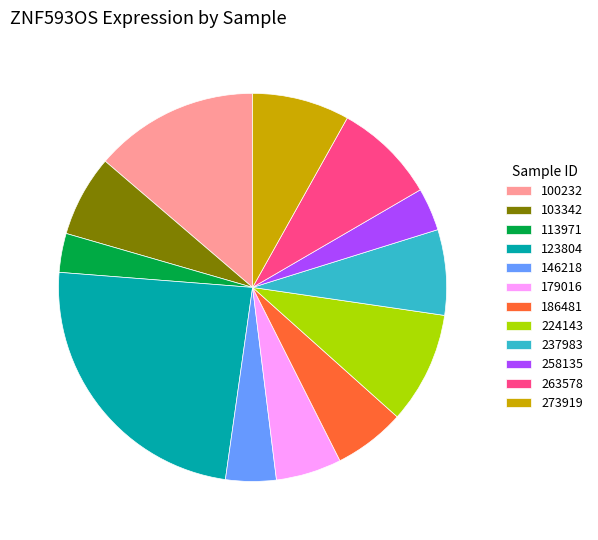

What is the ratio of the value at 186481 to the value at 179016?

1.1